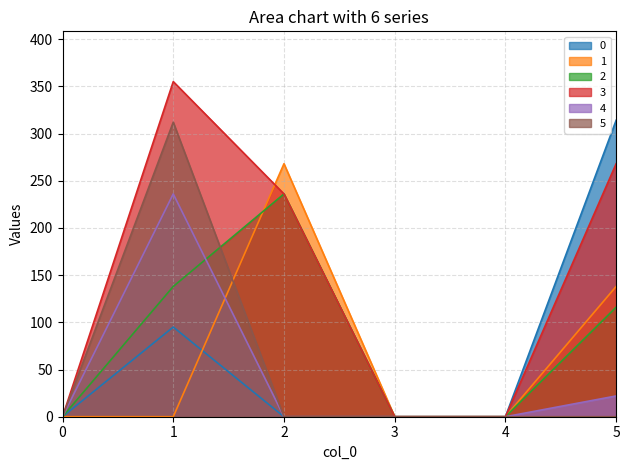

Which series has the largest total across all categories?

3